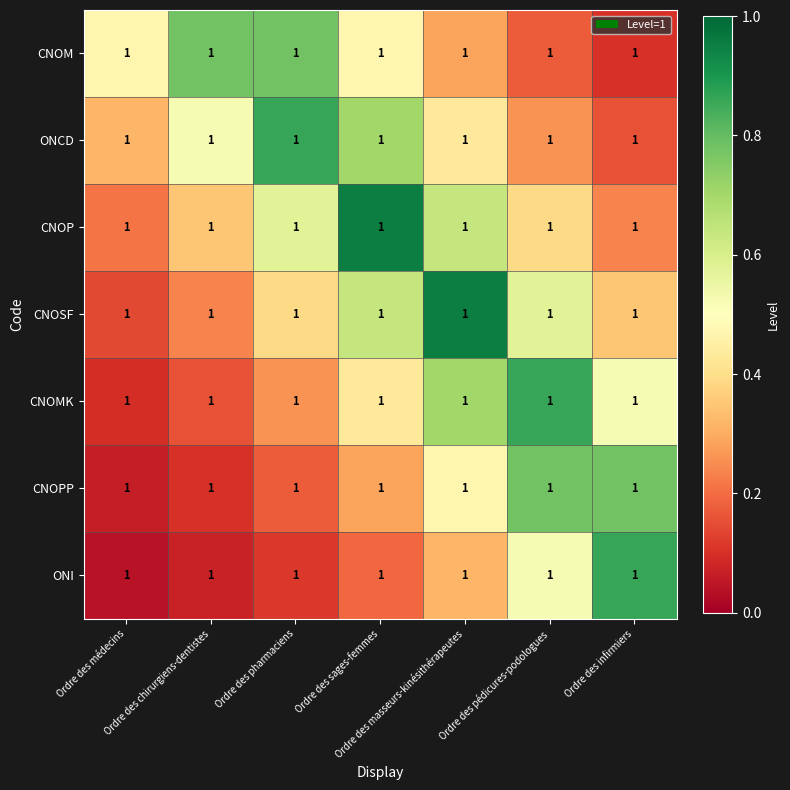

At how many categories does at least one series exceed 0?

7